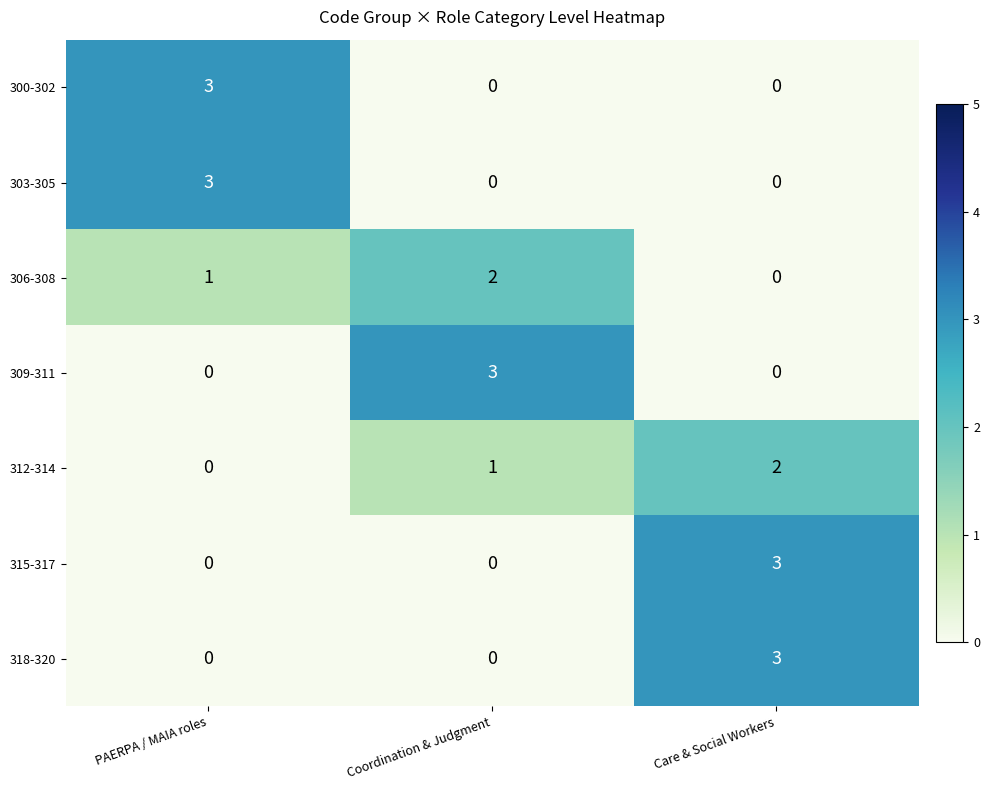

What is the total value across all series at PAERPA / MAIA roles?

7